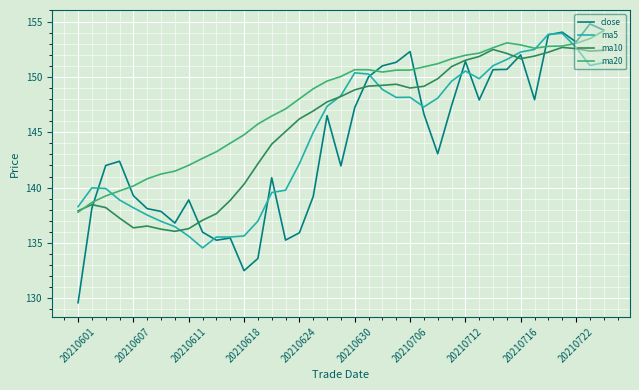

Which series has the largest range (max minus min)?

close